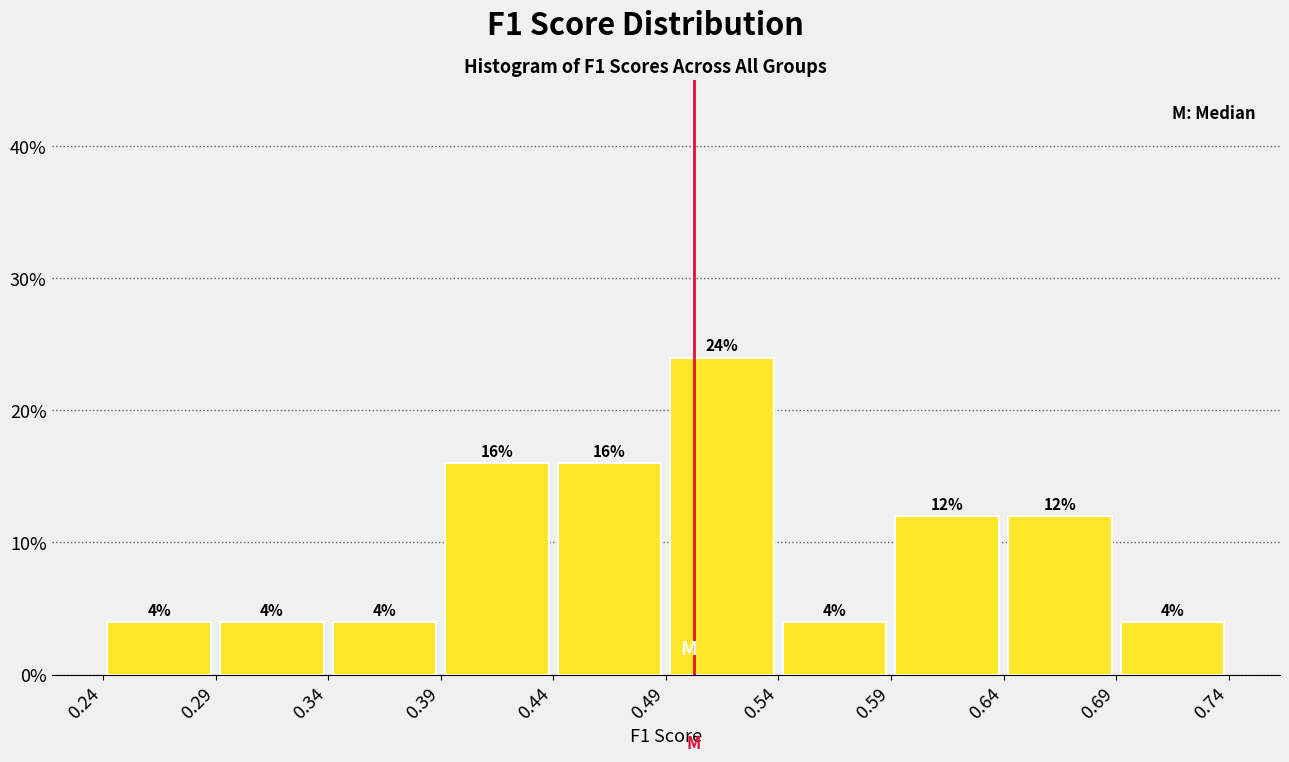

Reading left to right, list every bar in this chart as the range it spans on the x-axis followed by its height.

0.24 to 0.29: 4
0.29 to 0.34: 4
0.34 to 0.39: 4
0.39 to 0.44: 16
0.44 to 0.49: 16
0.49 to 0.54: 24
0.54 to 0.59: 4
0.59 to 0.64: 12
0.64 to 0.69: 12
0.69 to 0.74: 4